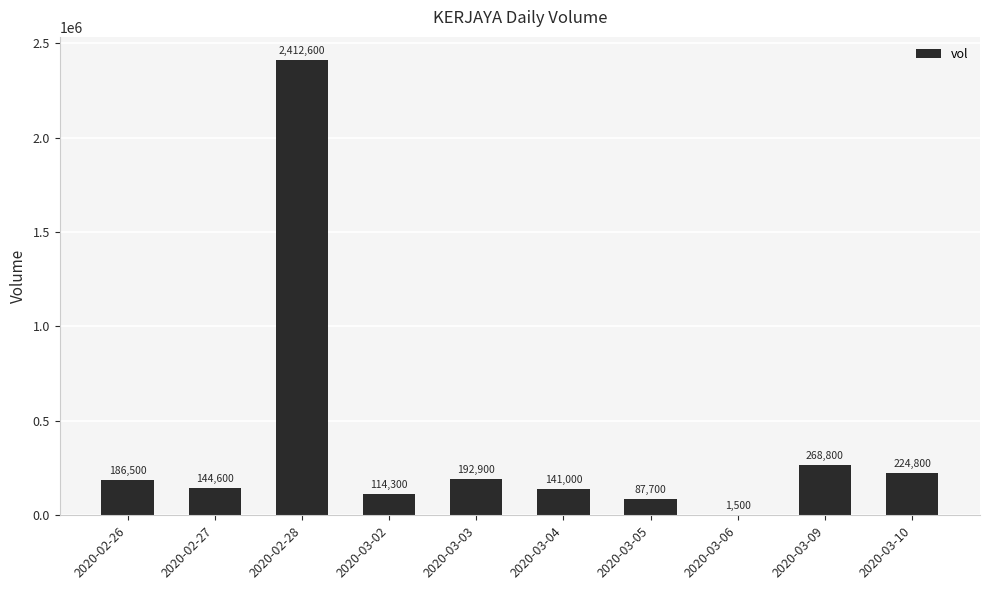

Where is the data nearest to the value 1207050?

2020-03-09